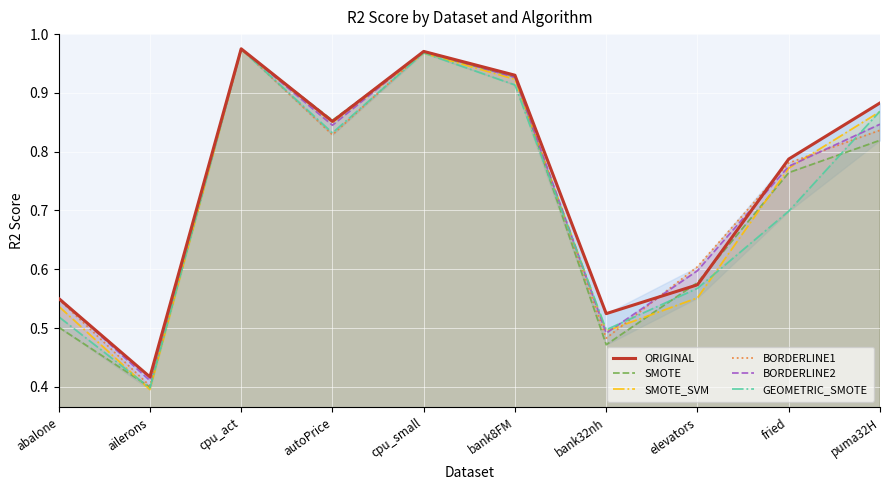

Is it true that SMOTE equals 1.0 at cpu_act?

True